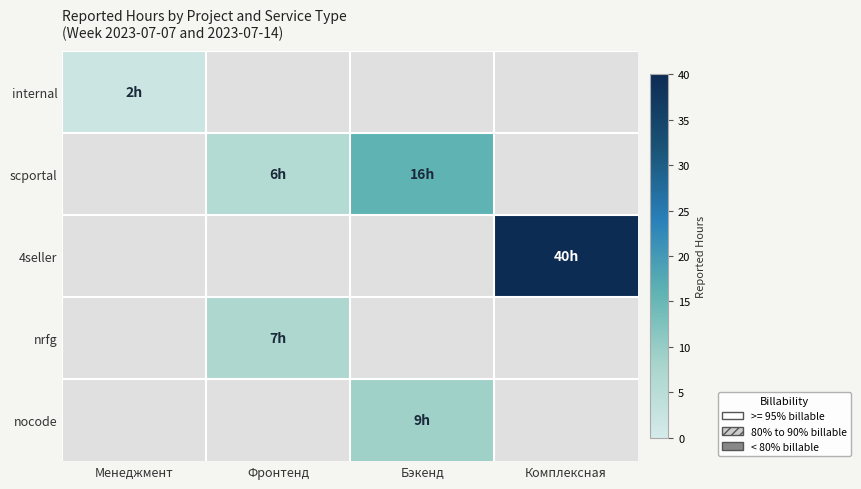

How many categories are shown in the chart?

4